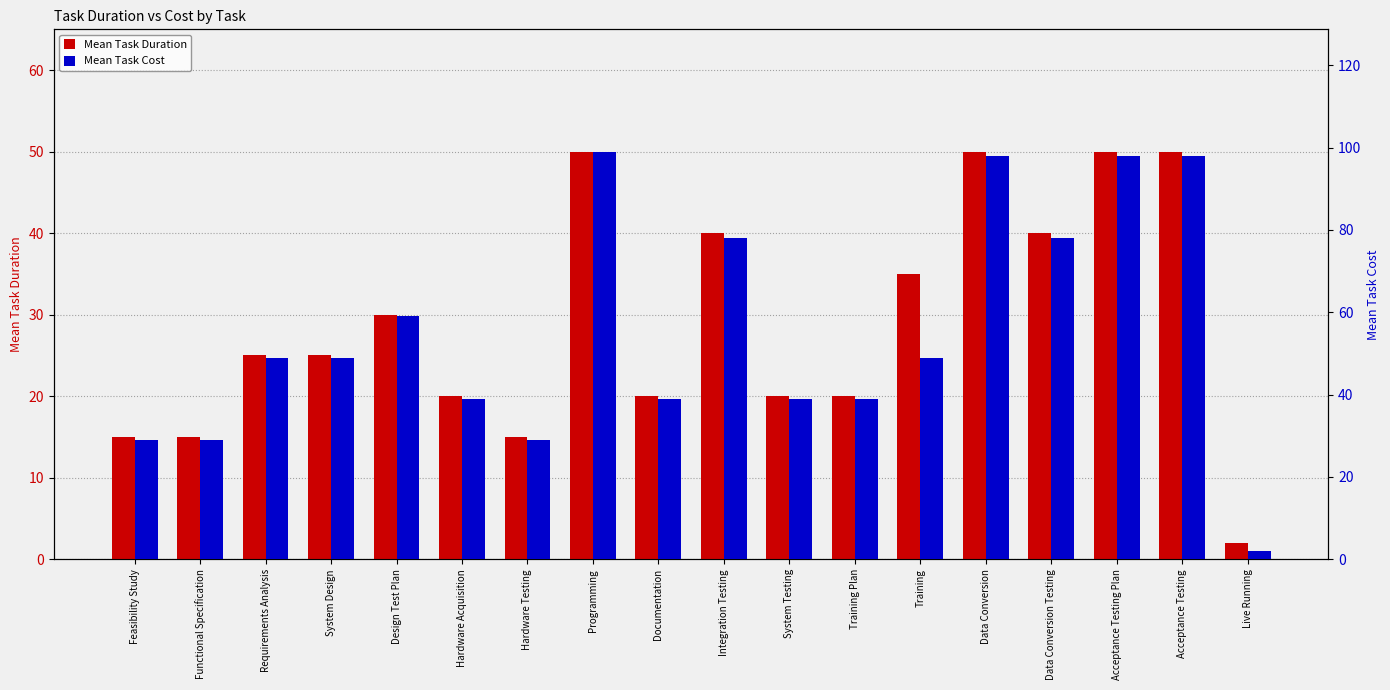

Reading left to right, transcribe all the data shown in this chart.

Mean Task Duration: 15	15	25	25	30	20	15	50	20	40	20	20	35	50	40	50	50	2
Mean Task Cost: 29	29	49	49	59	39	29	99	39	78	39	39	49	98	78	98	98	2